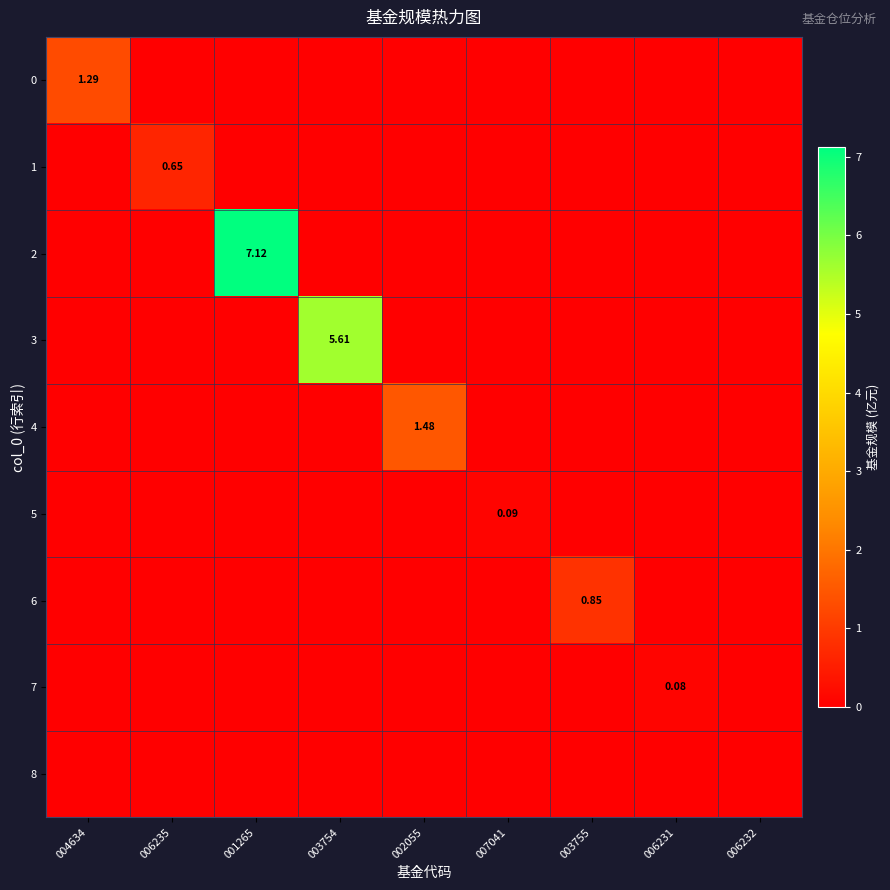

How many positive values does the 6 series have?

1